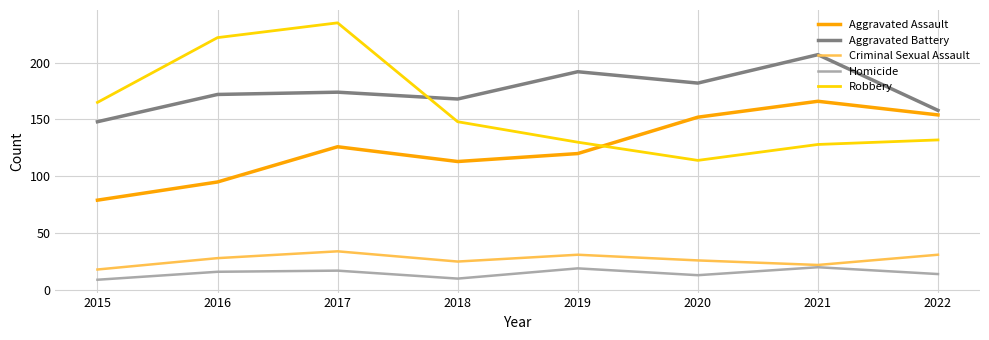

How many lines are shown in the chart?

5